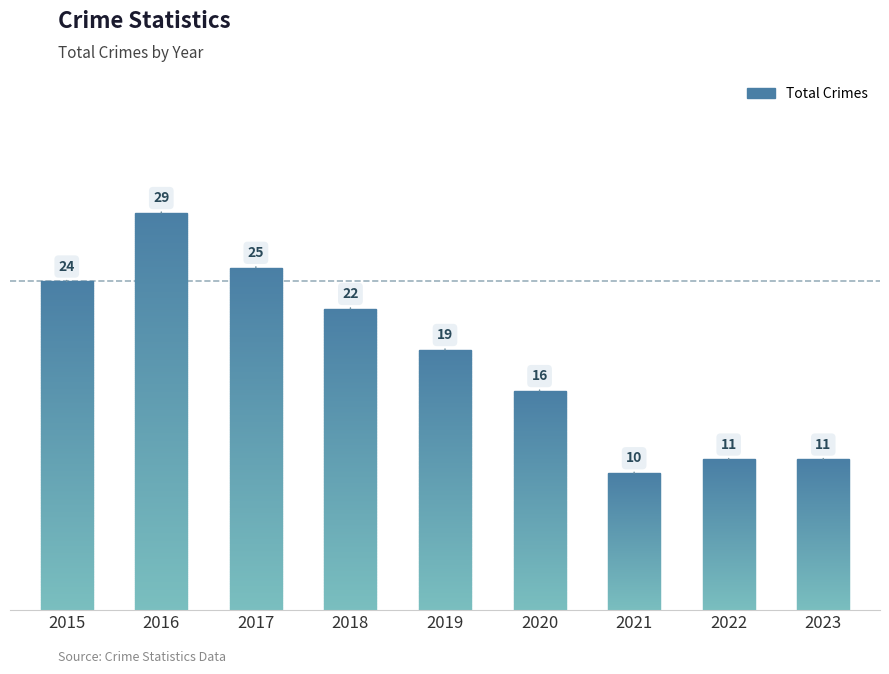

Which label corresponds to the smallest value in the chart?

2021